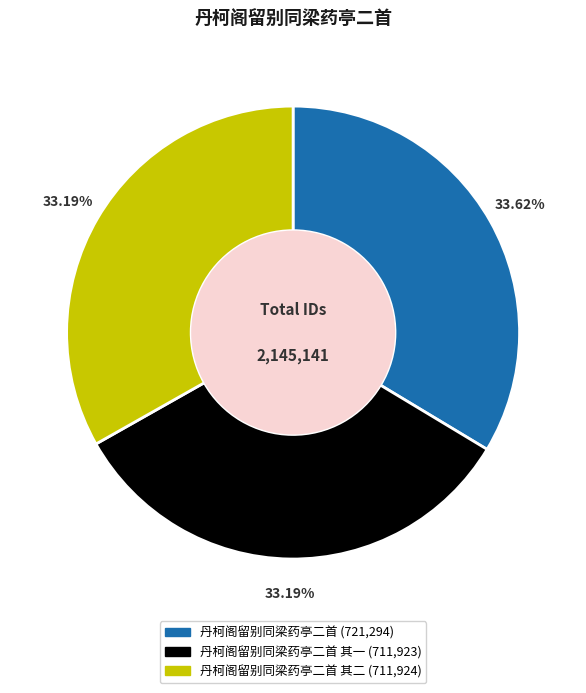

Is there any slice that represents more than half of the pie?

No